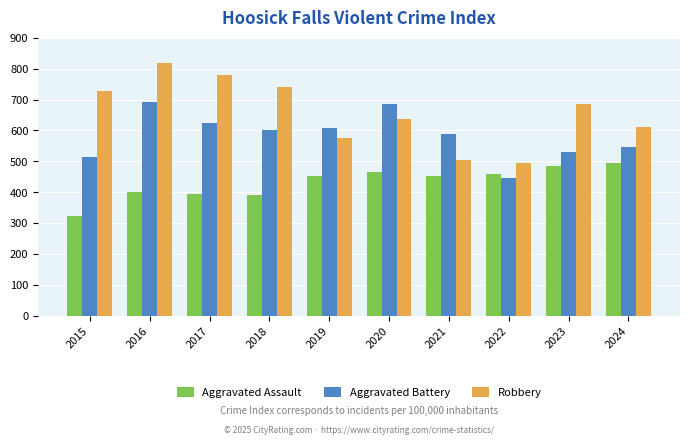

Reading left to right, what are all the values shown in this chart?

Aggravated Assault: 323	402	396	392	452	466	452	458	486	494
Aggravated Battery: 515	691	623	600	608	686	587	446	529	546
Robbery: 726	819	780	741	577	637	506	495	687	611